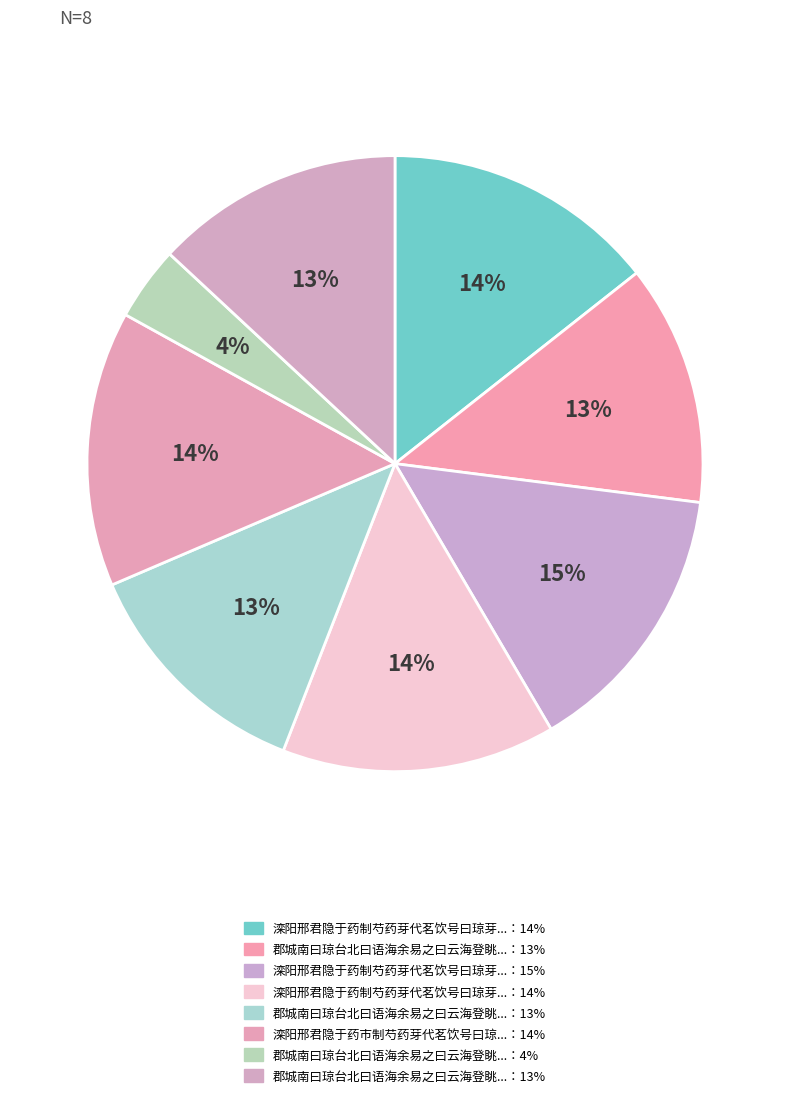

How many slices are in this pie chart?

8